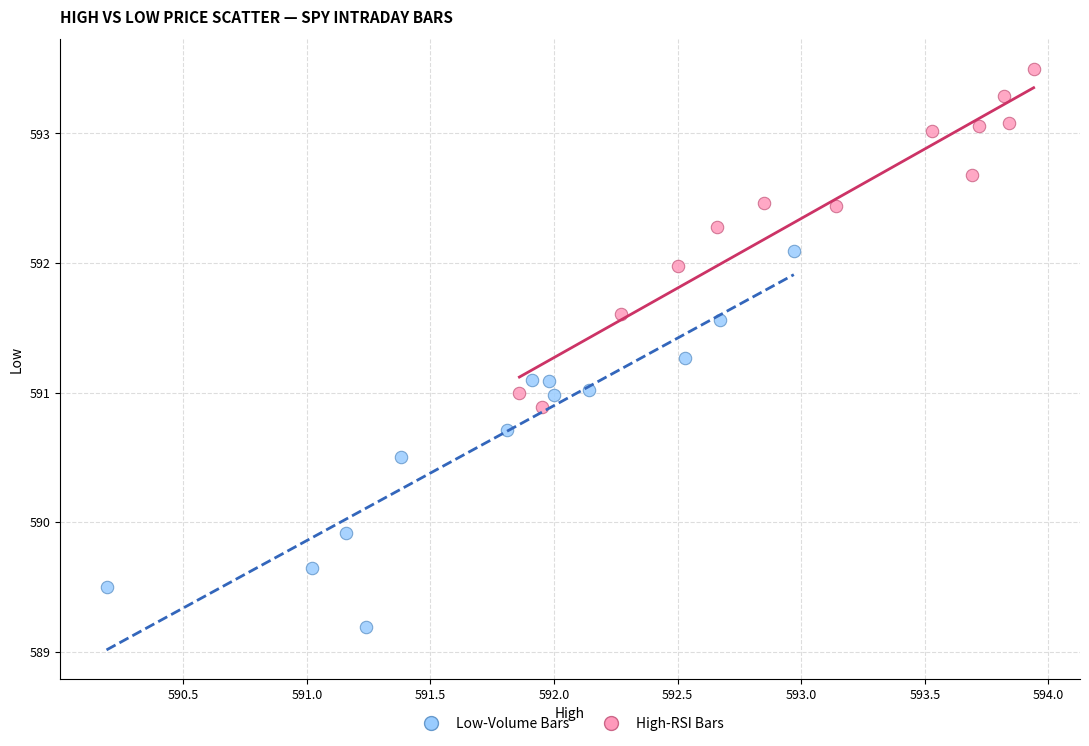

Which series has the largest Y range (max minus min)?

Low-Volume Bars